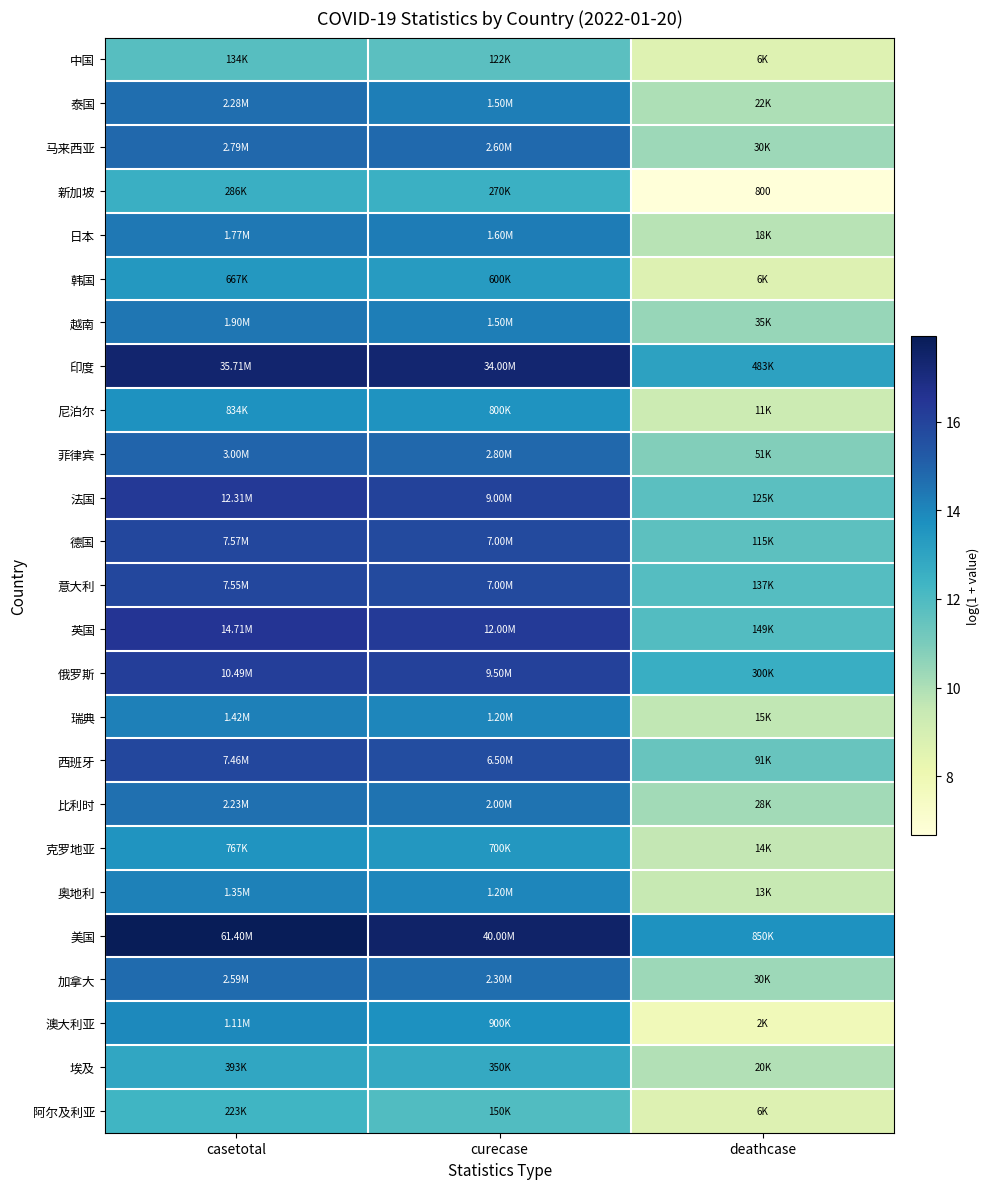

What is the difference between the second highest and minimum values in the 比利时 series?

4.3